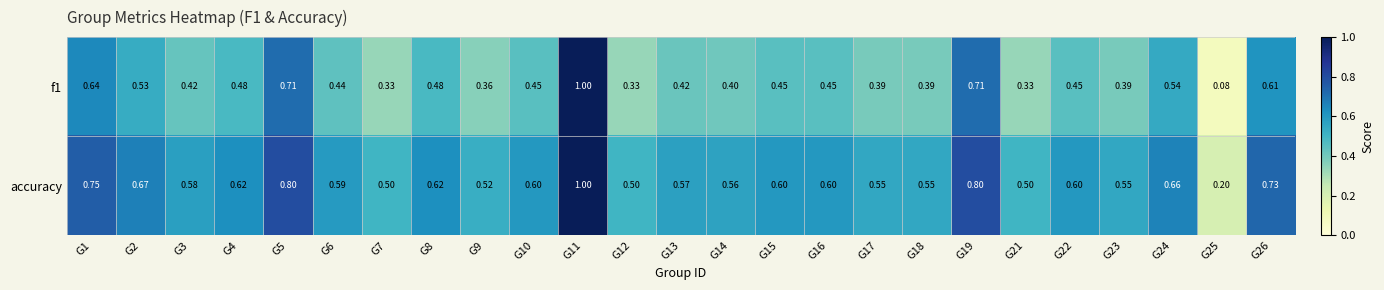

Which series has the widest spread of values?

f1